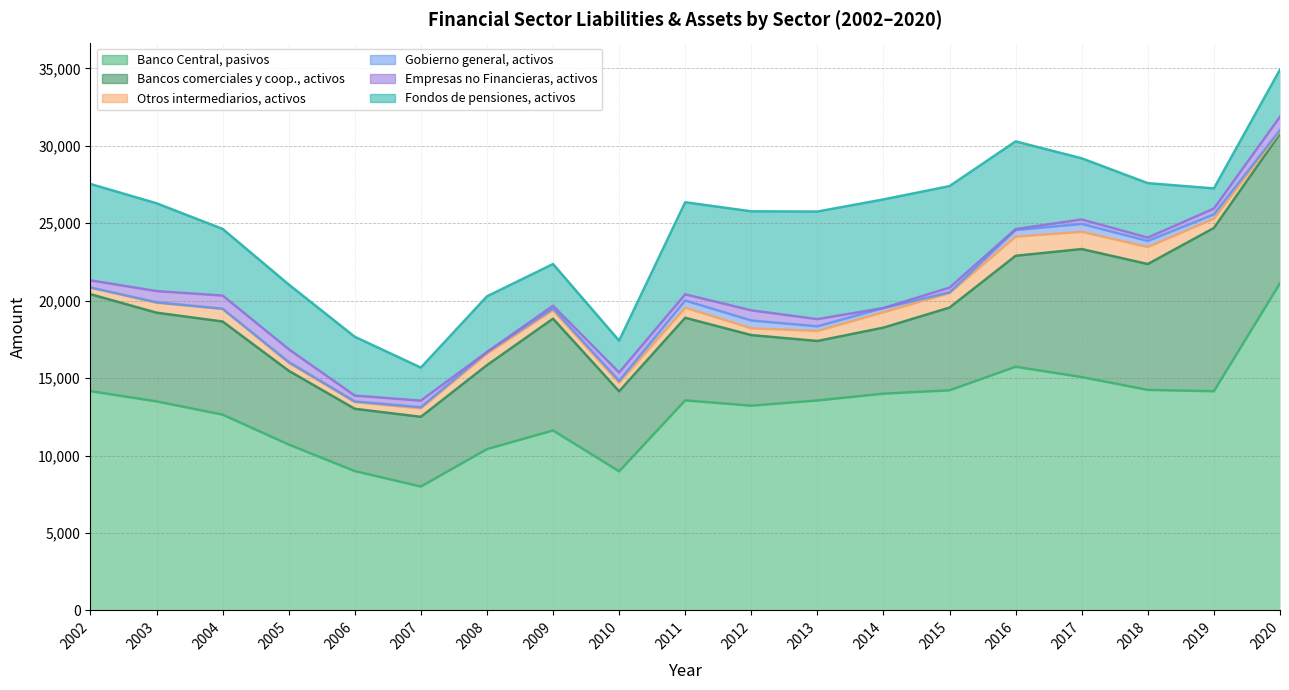

Does the chart display data point markers on the line(s)?

No